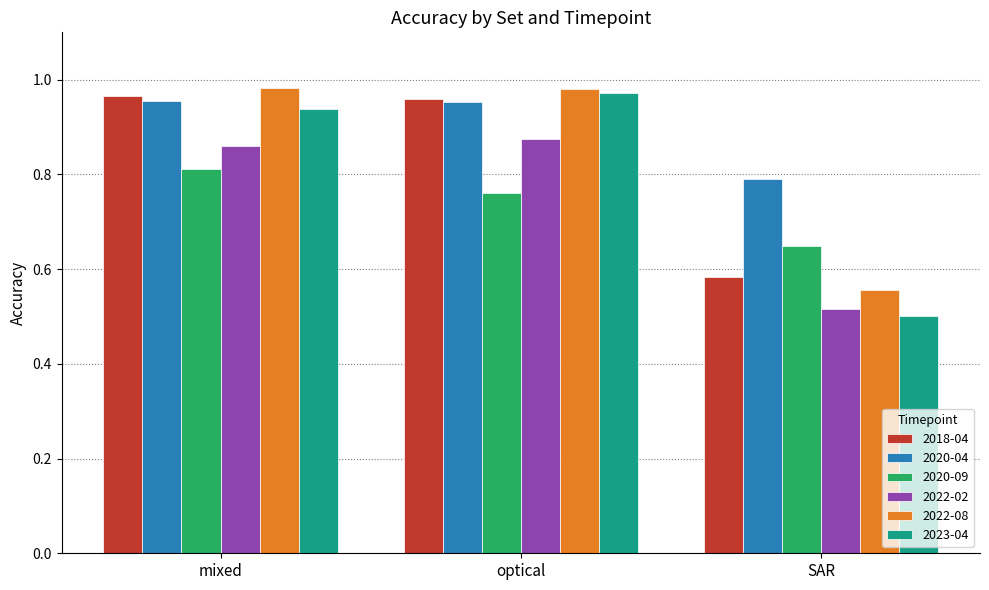

What is the label of the 1st bar from the left?

mixed